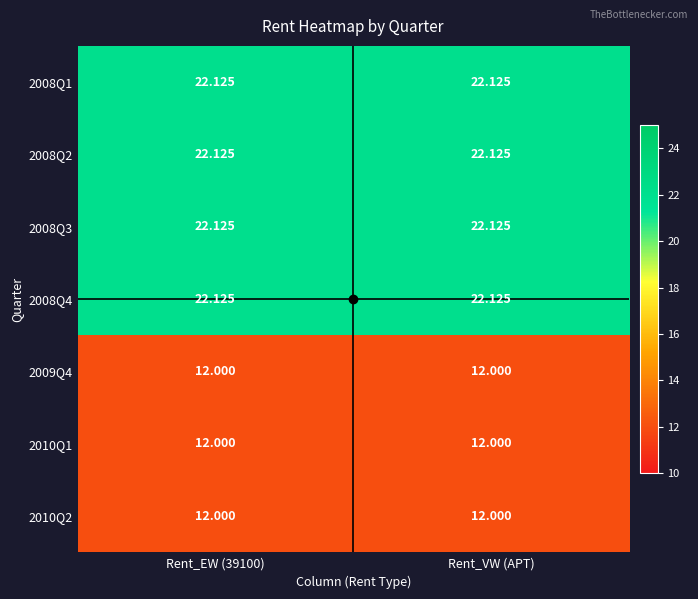

Is the value of 2008Q2 at Rent_EW (39100) greater than the value of 2010Q2 at Rent_EW (39100)?

Yes